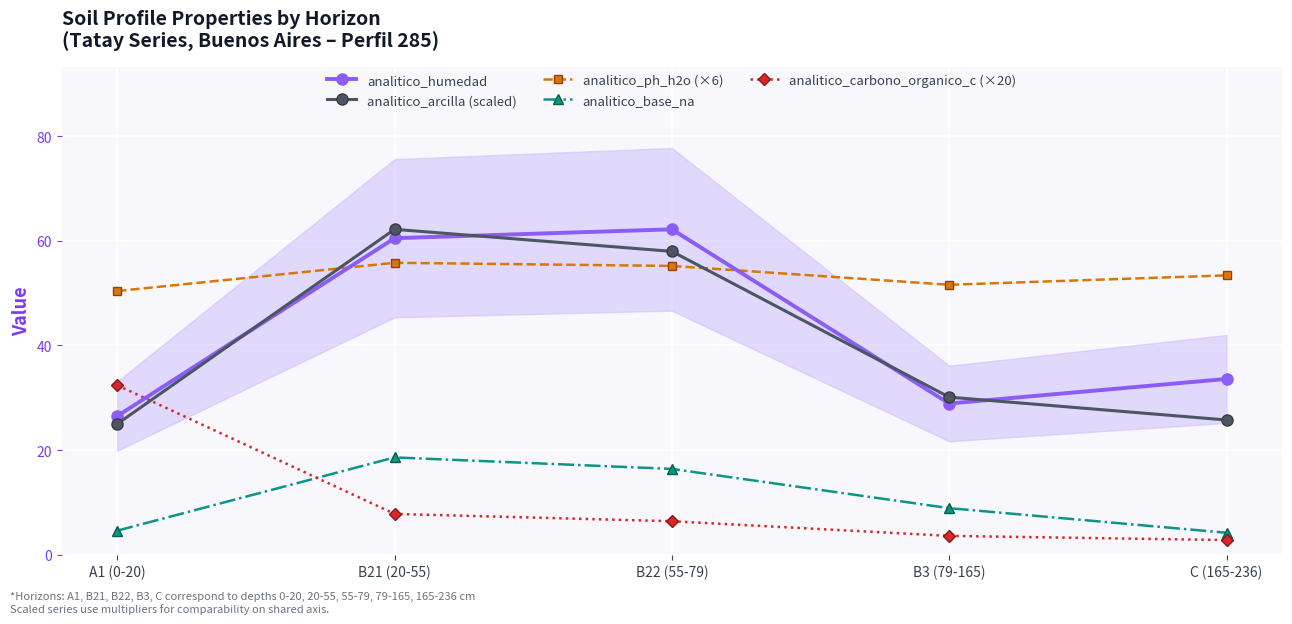

Which series has the largest total across all categories?

analitico_ph_h2o (×6)